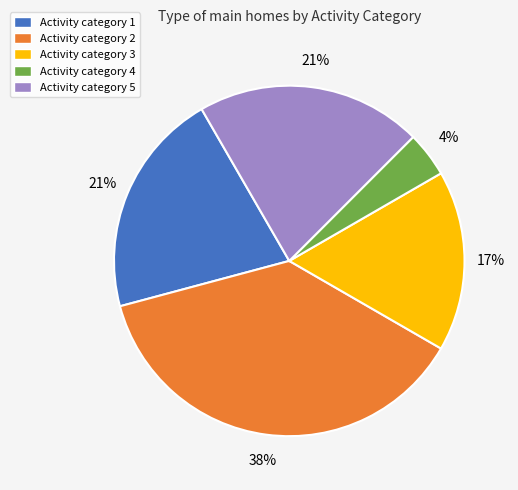

Is there a majority slice in this chart?

No